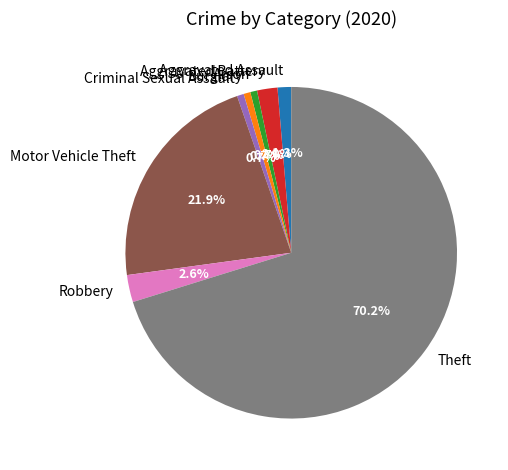

What portion of the pie excludes Criminal Sexual Assault?

99.3%